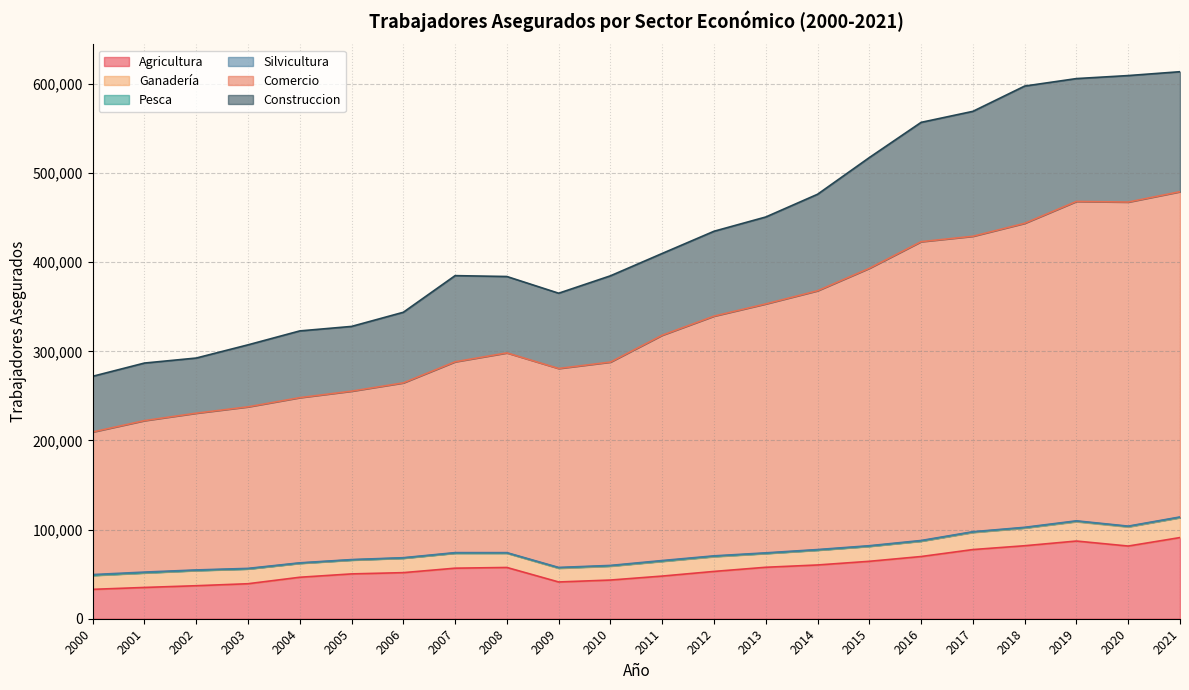

At which category is the sum across all series the highest?

2021